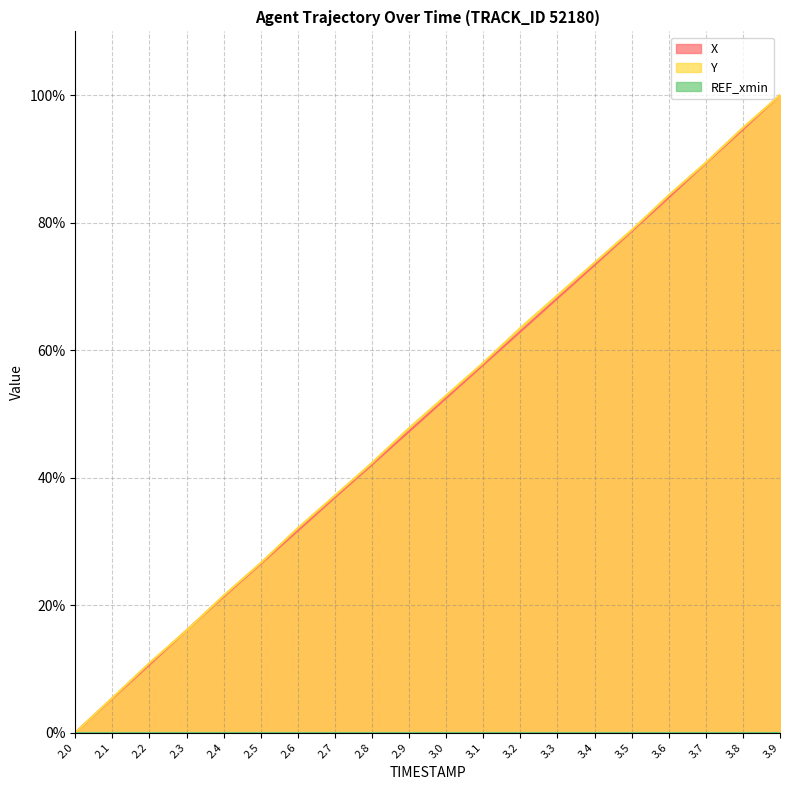

Is it true that Y equals 78.8 at 3.5?

True